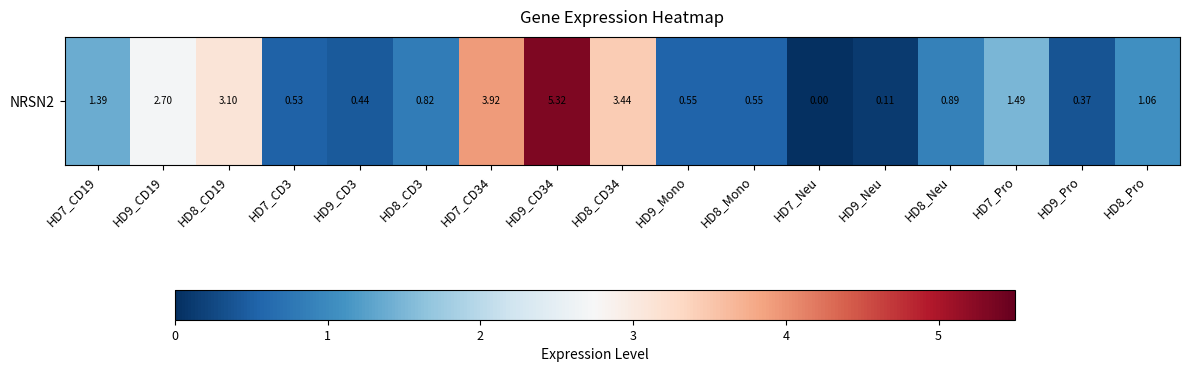

What is the difference between the values at HD8_CD3 and HD8_Mono?

0.3